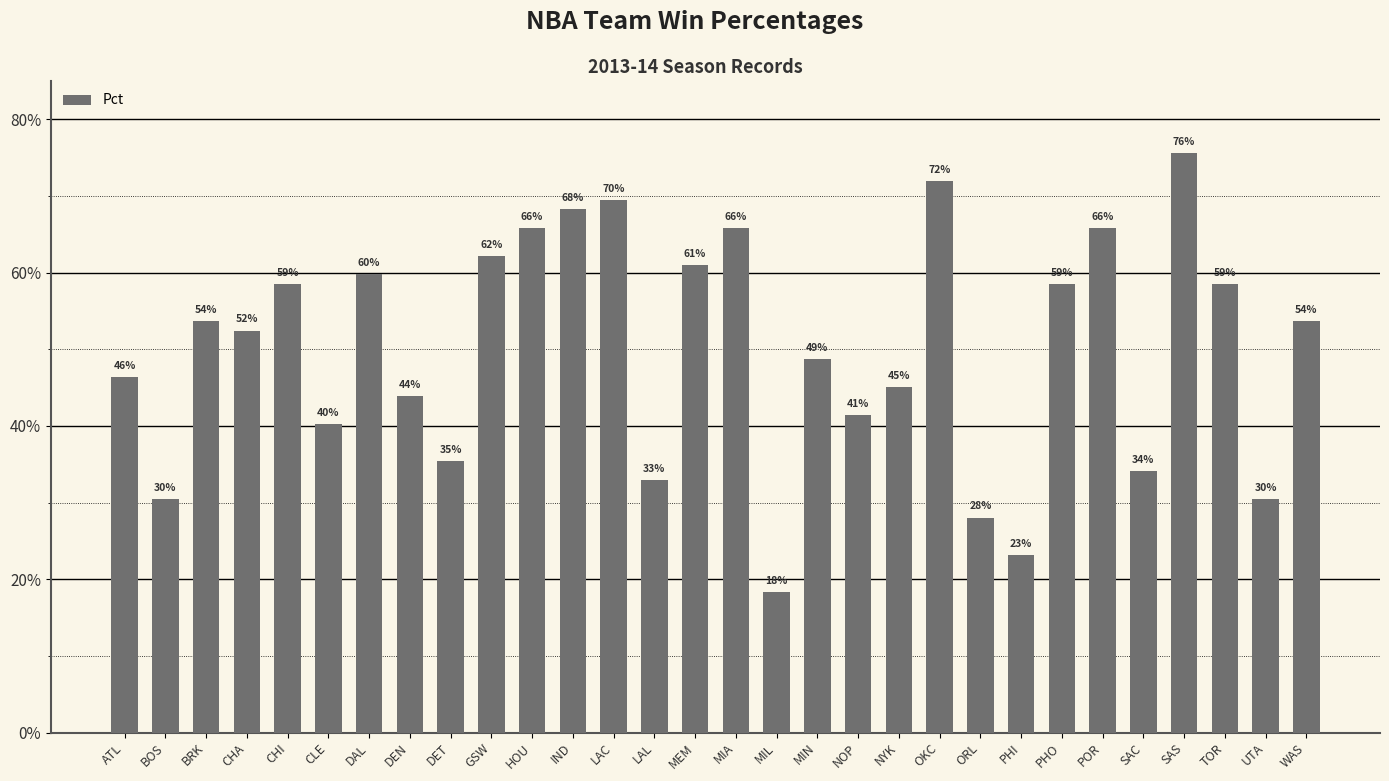

Rank the categories by value from lowest to highest.

MIL, PHI, ORL, BOS, UTA, LAL, SAC, DET, CLE, NOP, DEN, NYK, ATL, MIN, CHA, BRK, WAS, CHI, PHO, TOR, DAL, MEM, GSW, HOU, MIA, POR, IND, LAC, OKC, SAS